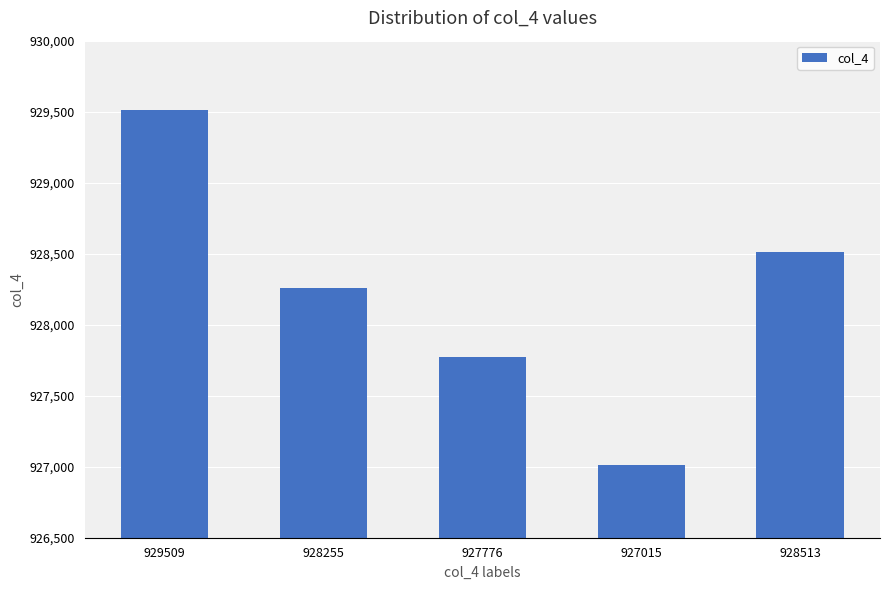

Is it true that the value at 928255 is 1352562?

False